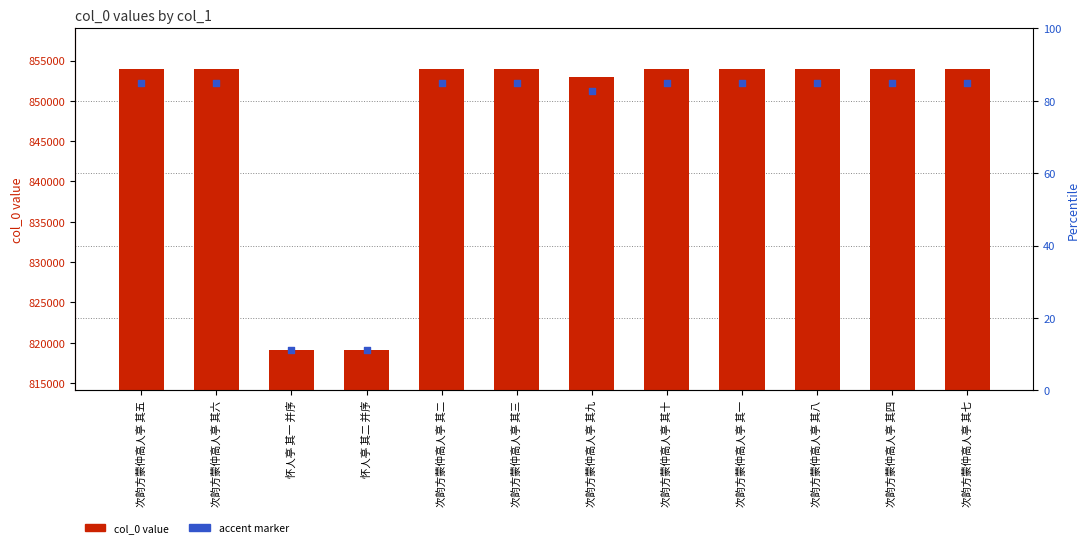

At how many categories does at least one series exceed 839870?

10